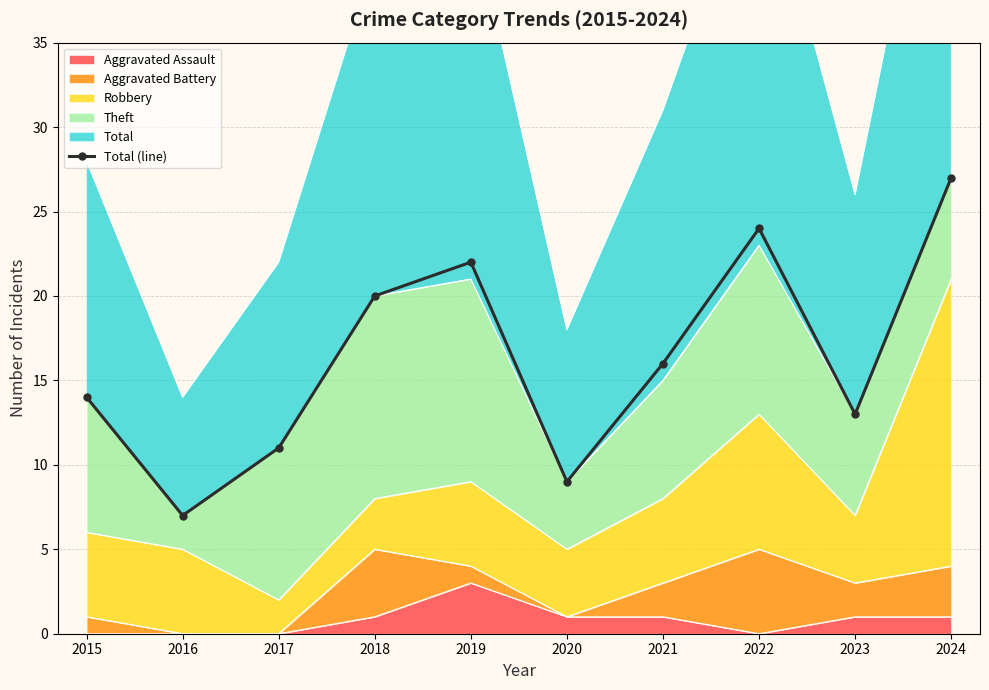

What is the minimum value shown in the chart?

7